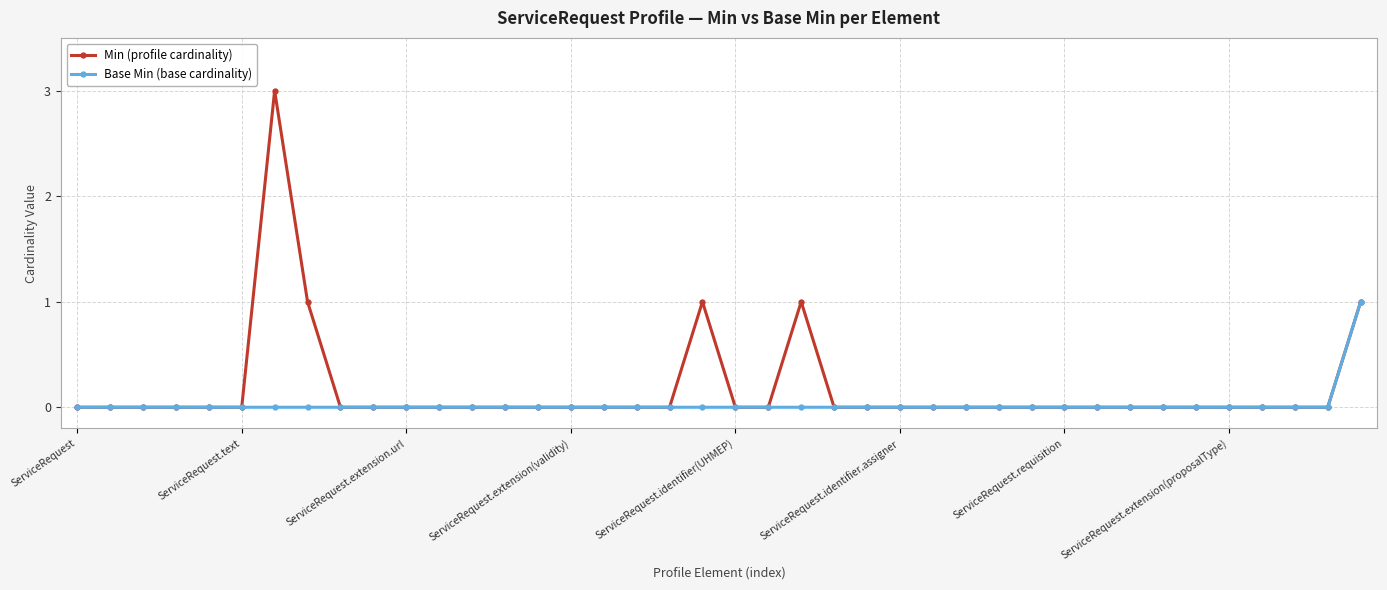

How many distinct data groups are displayed?

2